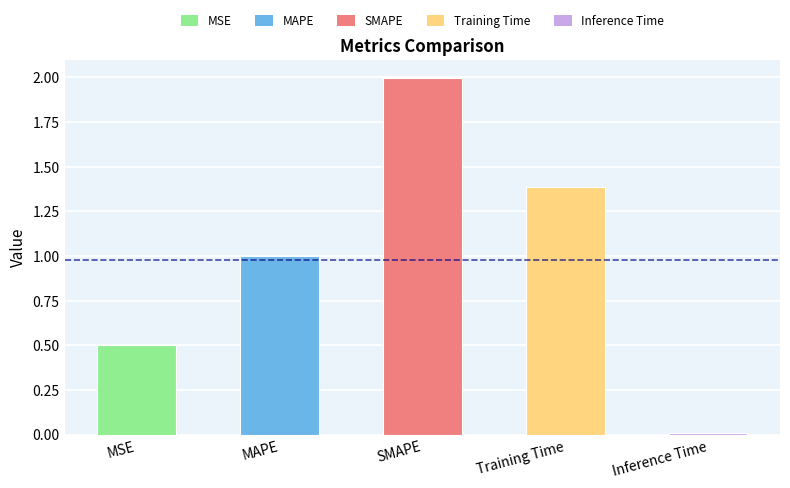

Where is the data nearest to the value 1?

MAPE